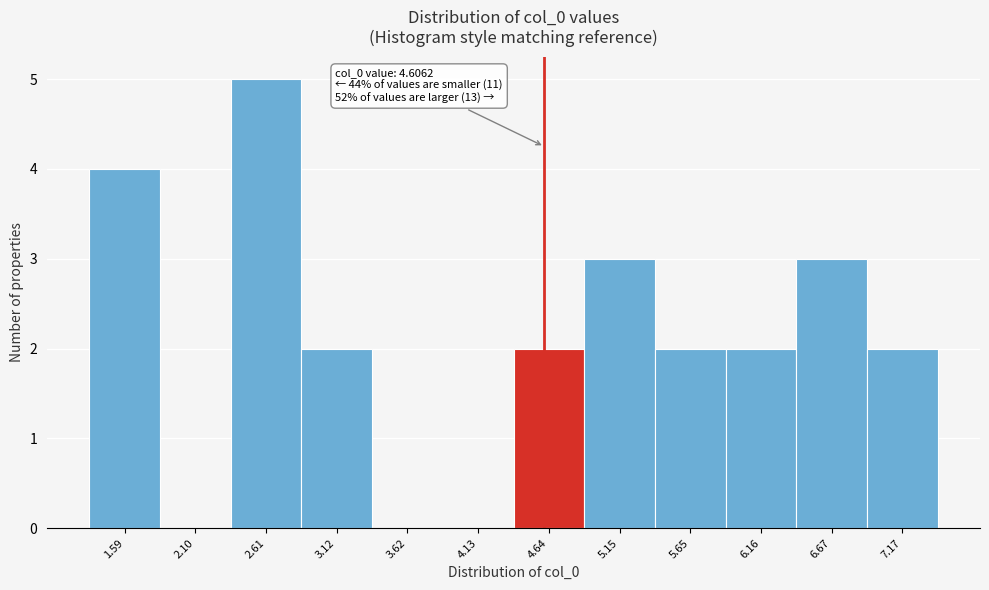

Which range on the x-axis has the tallest bar?

2.4 to 2.9